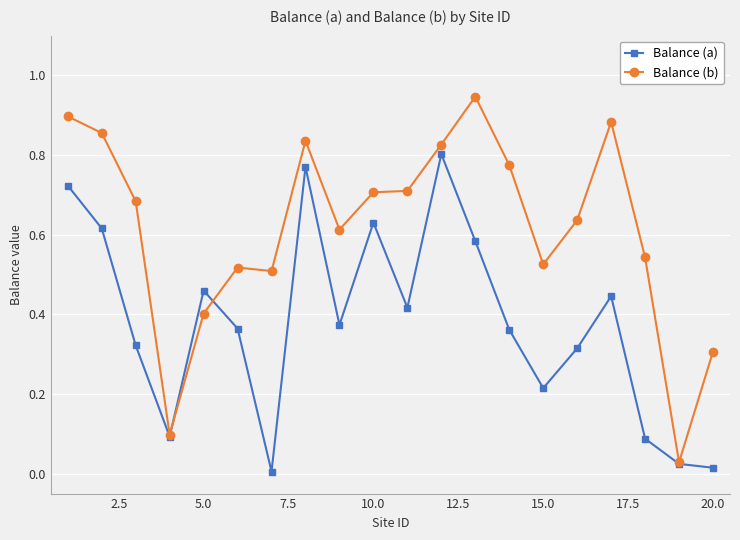

Rank the series by their average value, from highest to lowest.

Balance (b), Balance (a)